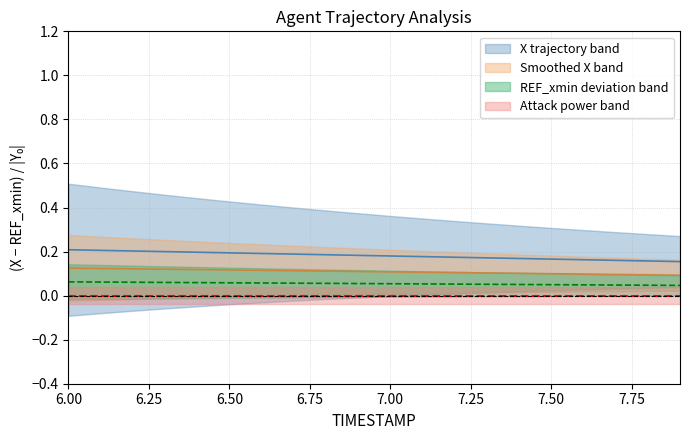

True or false: Y and X intersect in this chart.

False